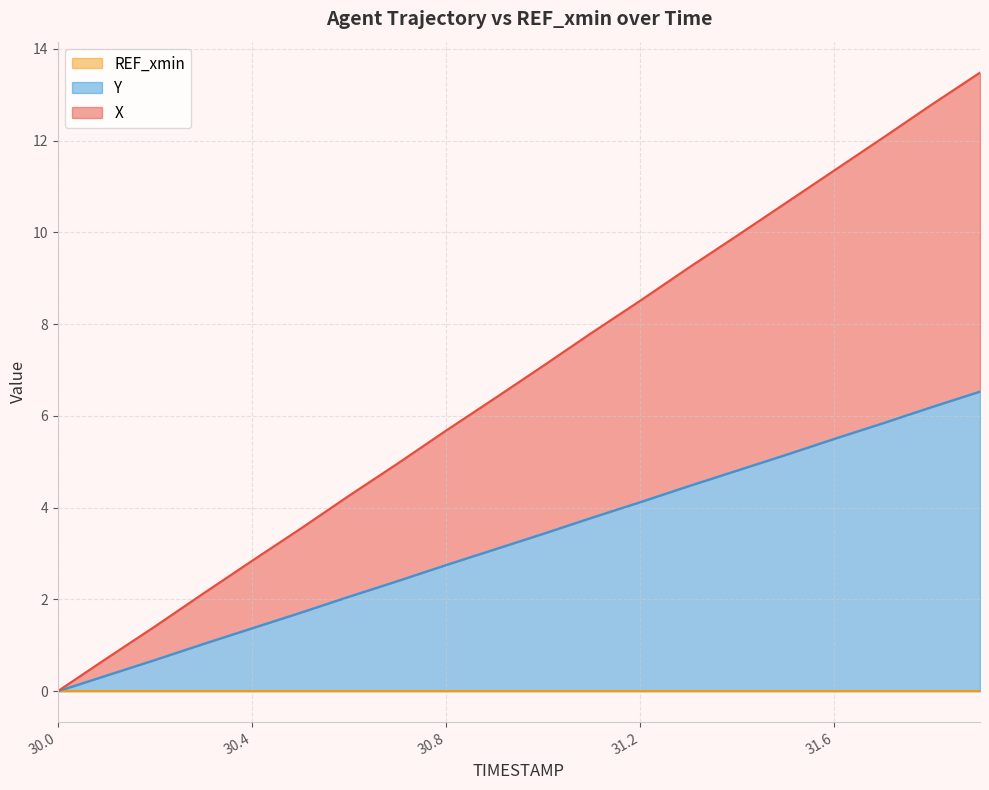

True or false: X and Y cross at least once.

False